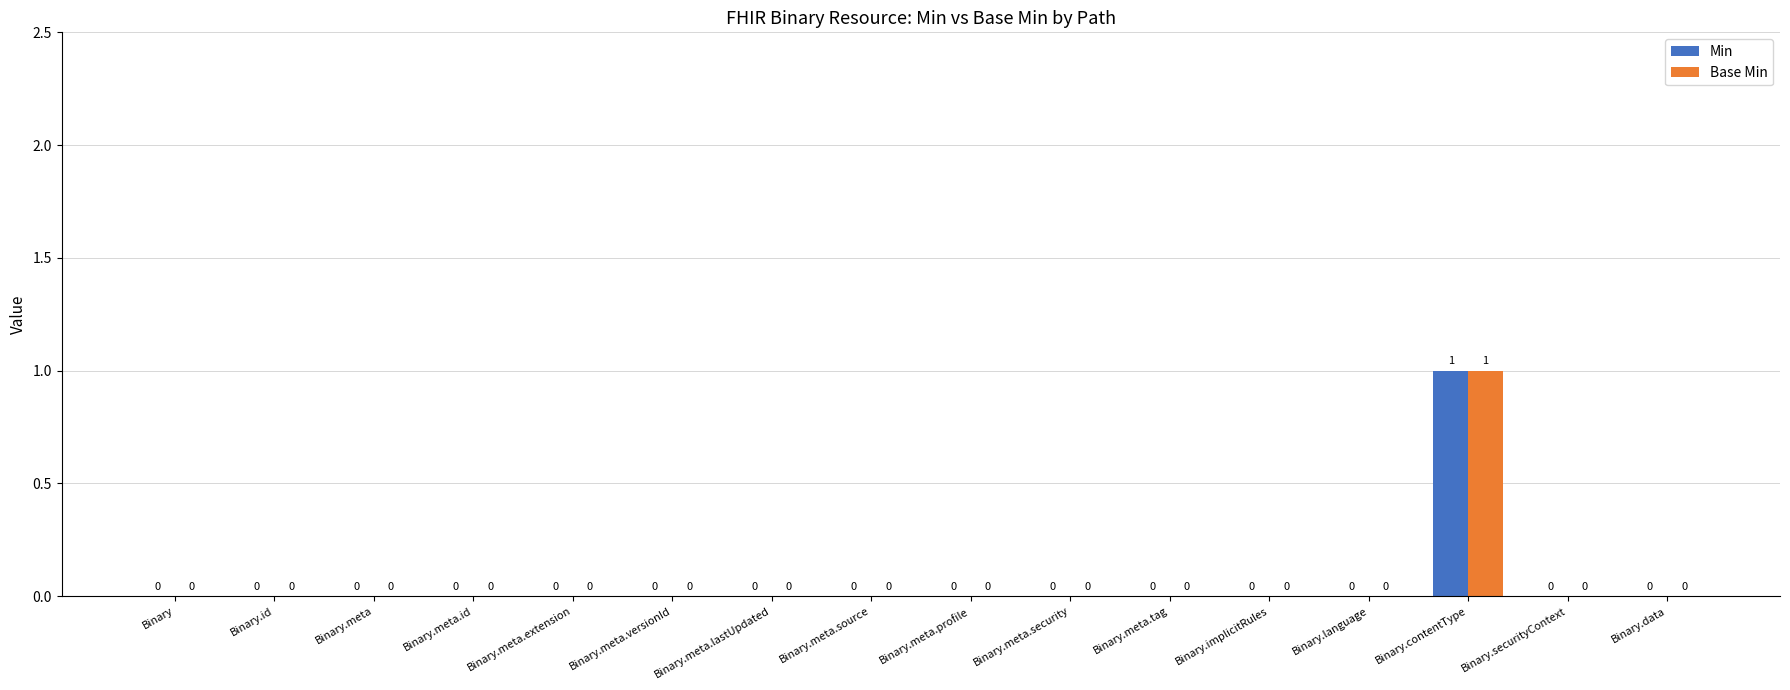

At which category is the sum across all series the highest?

Binary.contentType